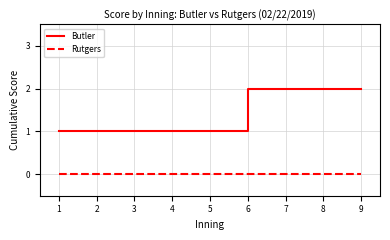

True or false: Butler has a value of 2 at 1.

False